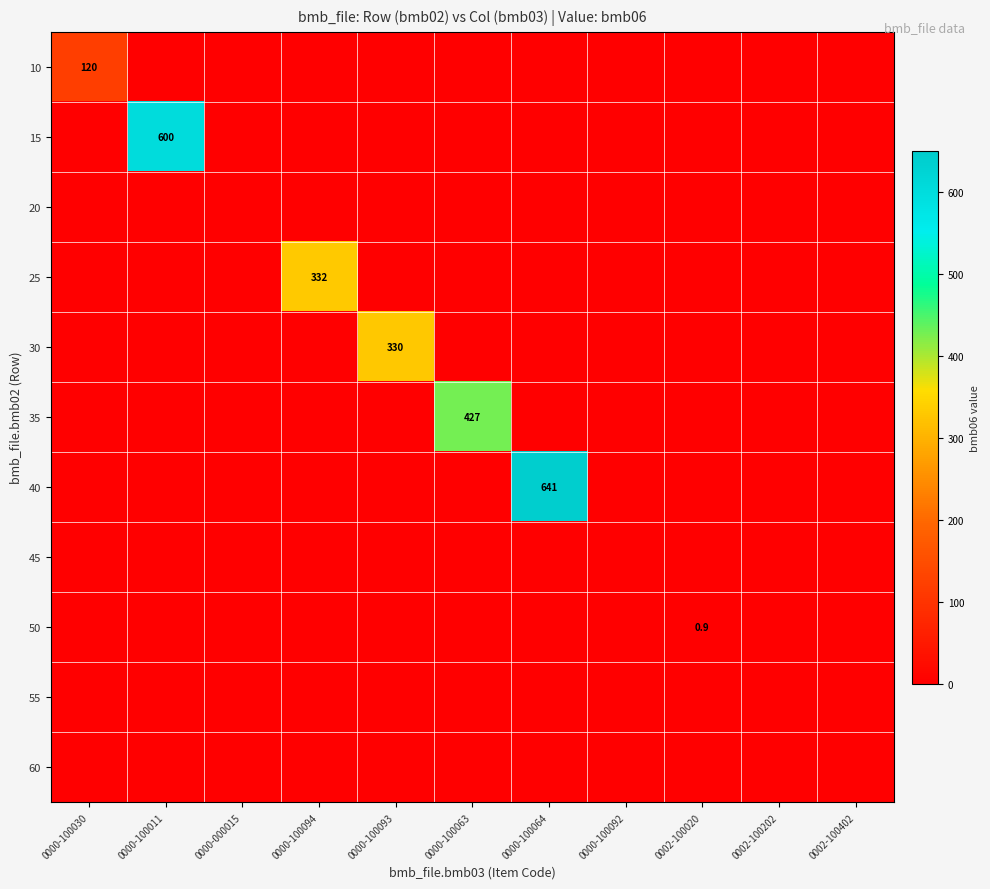

At which label does 20 reach its peak?

0000-100030